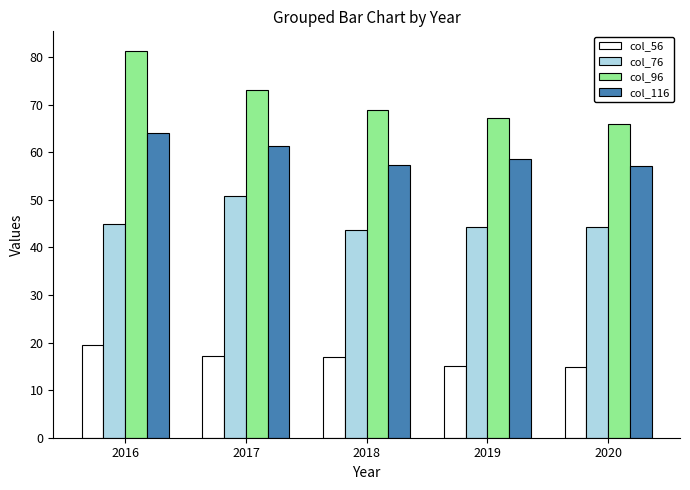

List the labels in order of col_96 value, smallest first.

2020, 2019, 2018, 2017, 2016